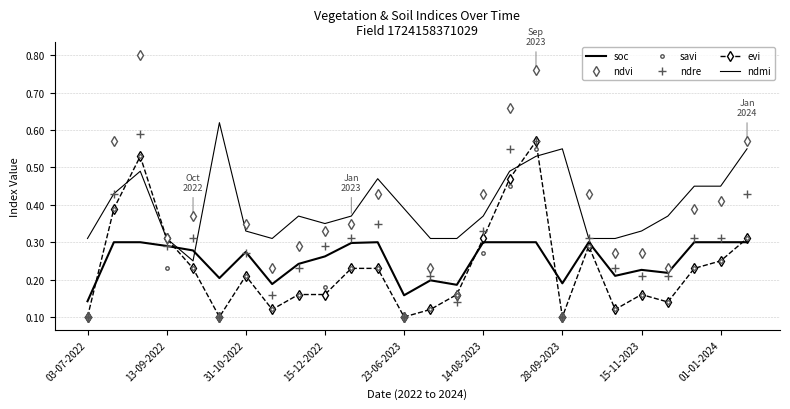

Is this an area chart (filled region under the line)?

No